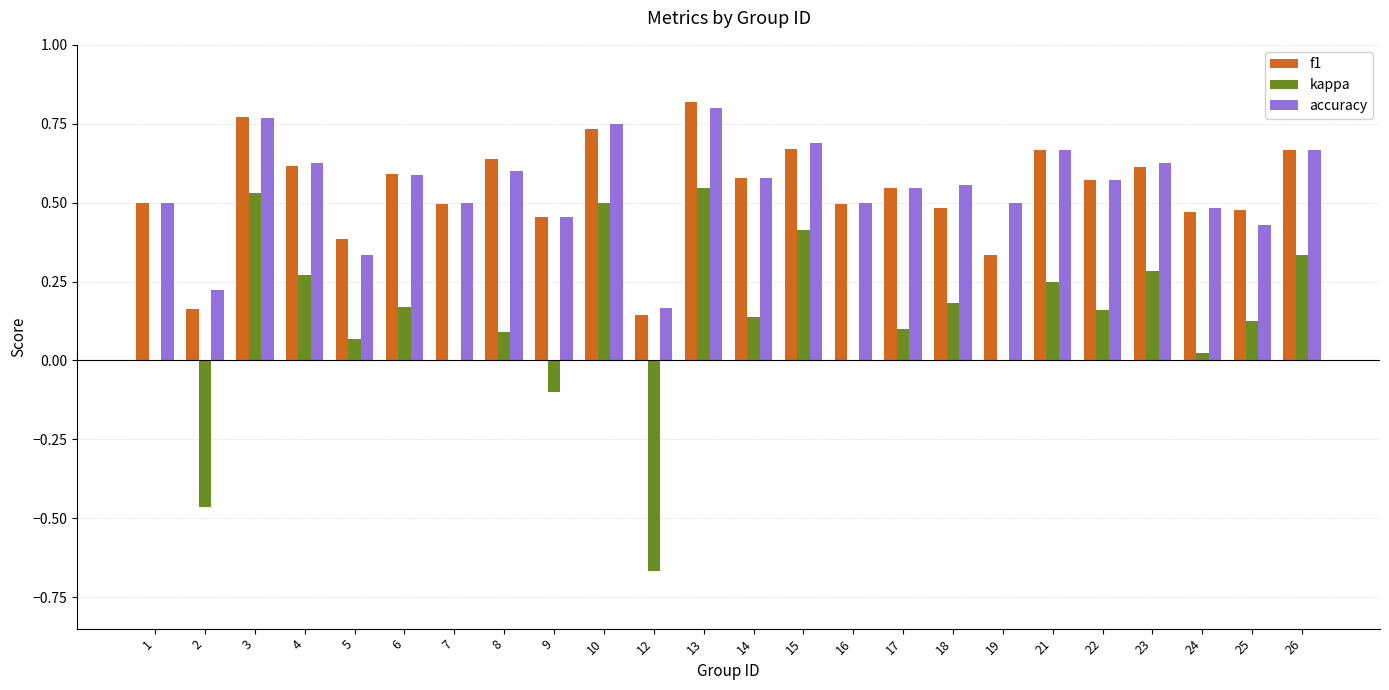

Is the value of f1 at 10 greater than the value of kappa at 25?

Yes